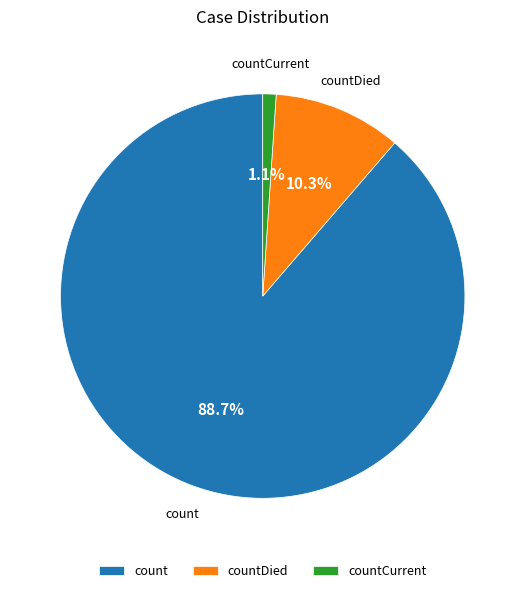

To the nearest percent, what is the difference between the largest and smallest slice percentages?

88%